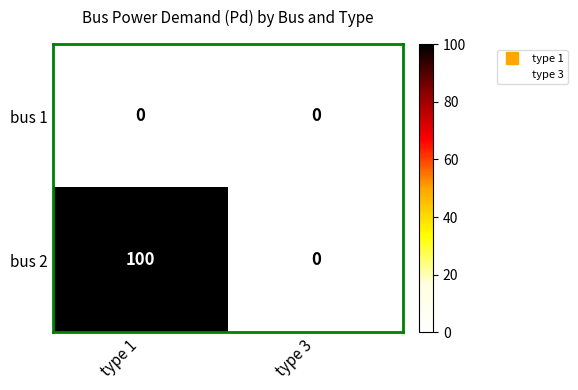

The bus 1 series shows 0 at type 3. True or false?

True